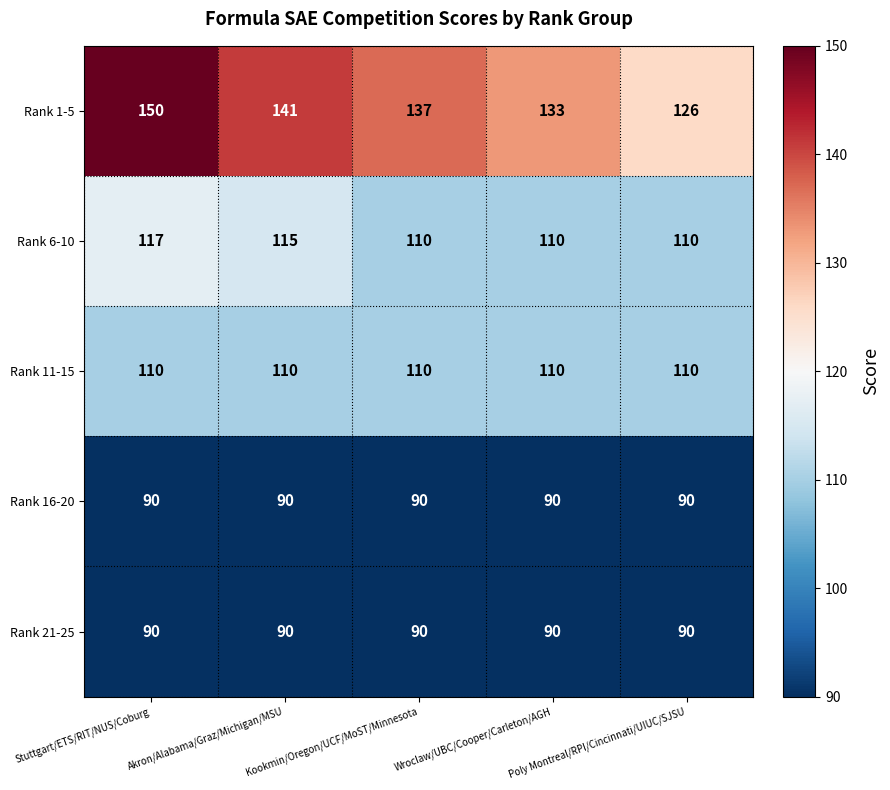

True or false: Rank 1-5 has a value of 150 at Stuttgart/ETS/RIT/NUS/Coburg.

True